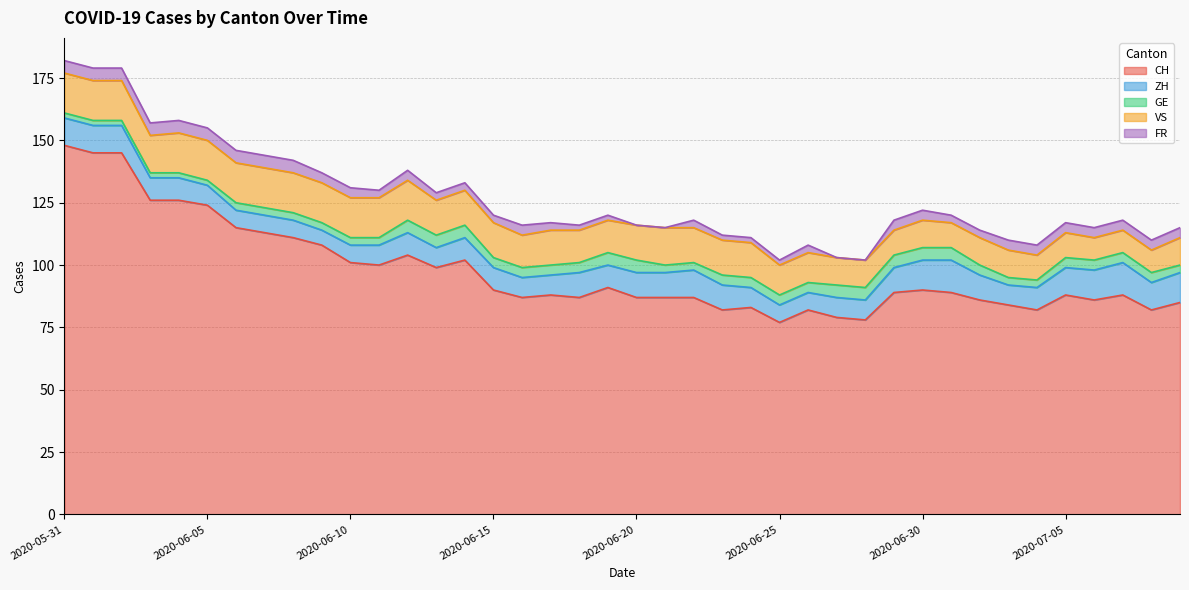

What is the label of the 18th point from the left?

2020-06-17